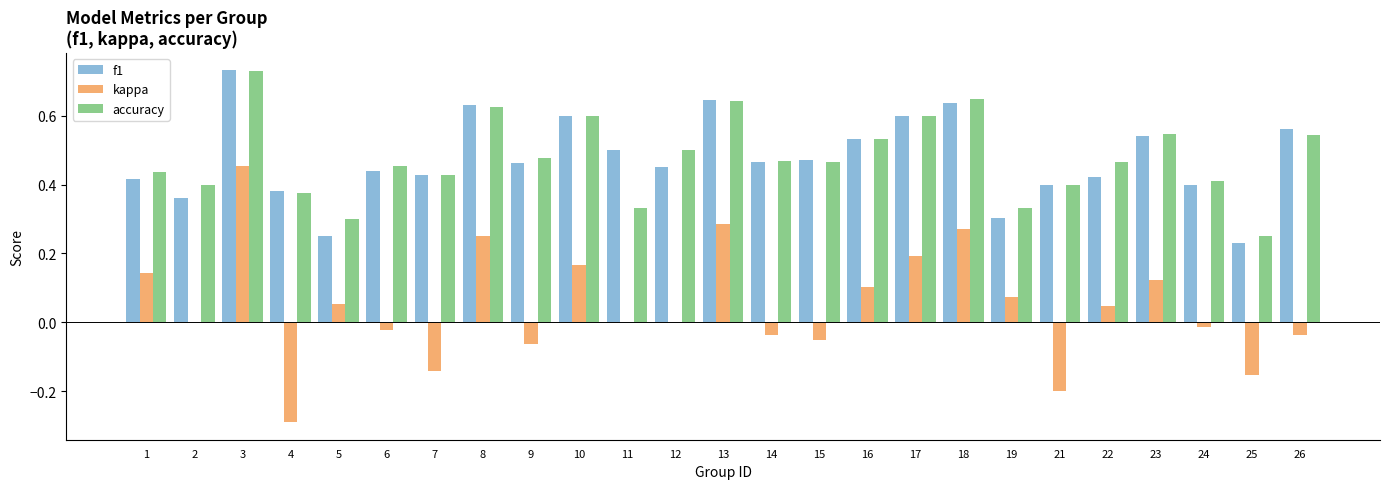

Is the value of kappa at 7 greater than the value of accuracy at 18?

No